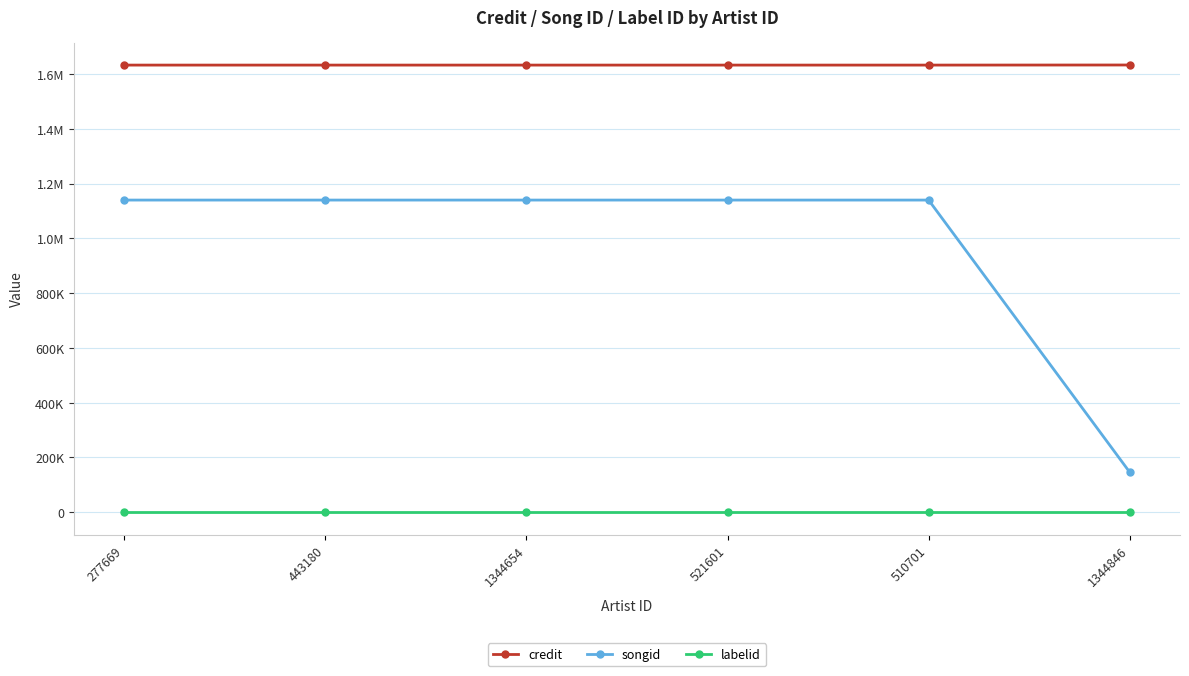

What are all the series names shown in the legend?

credit, songid, labelid